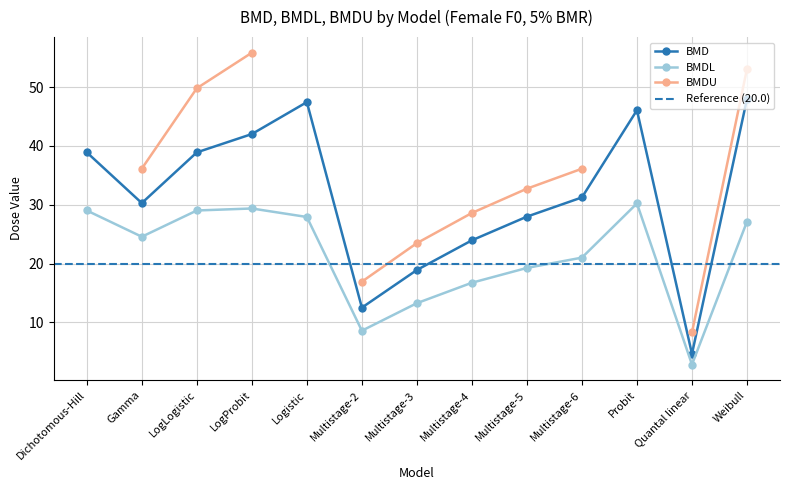

What is the difference between the maximum and minimum values in the BMDL series?

27.4